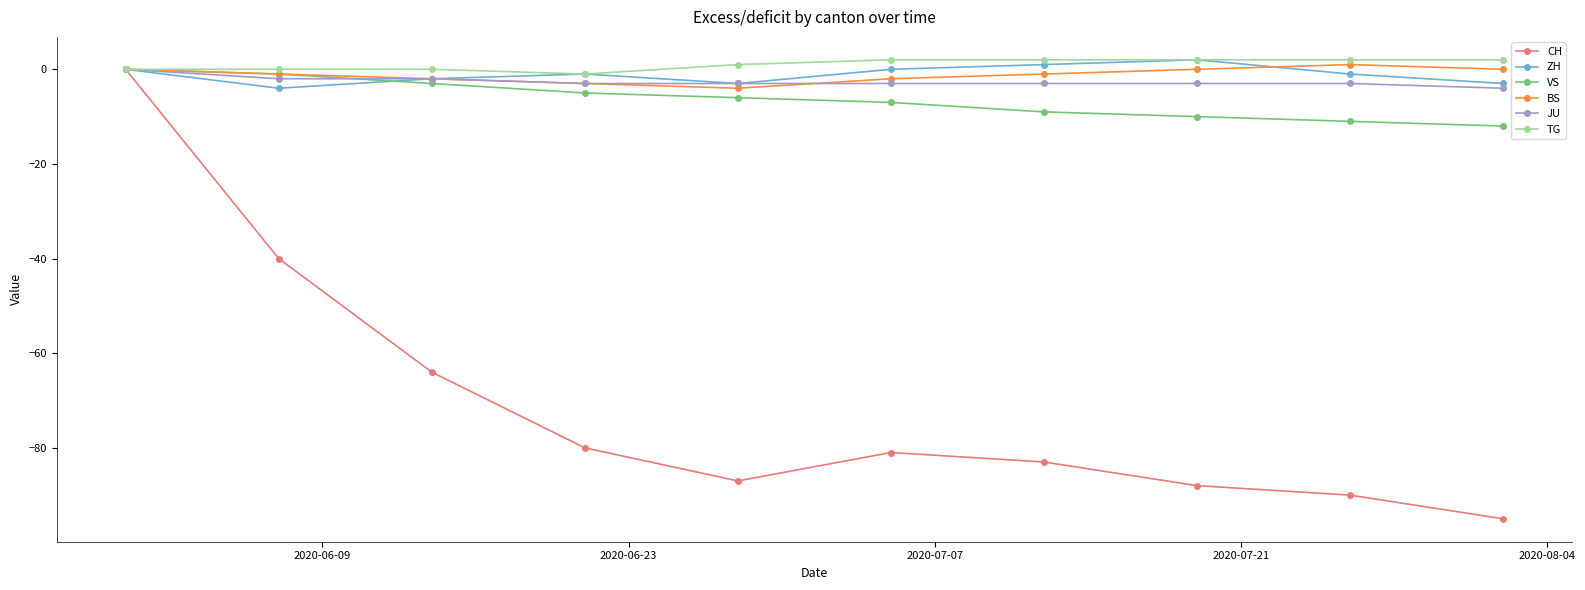

Which series has the largest range (max minus min)?

CH